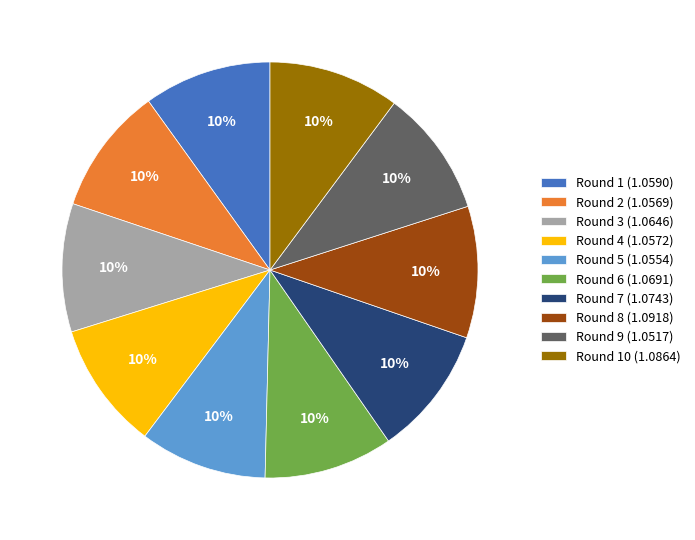

Approximately how many times larger is the value at Round 1 (1.0590) compared to Round 10 (1.0864)?

1.0